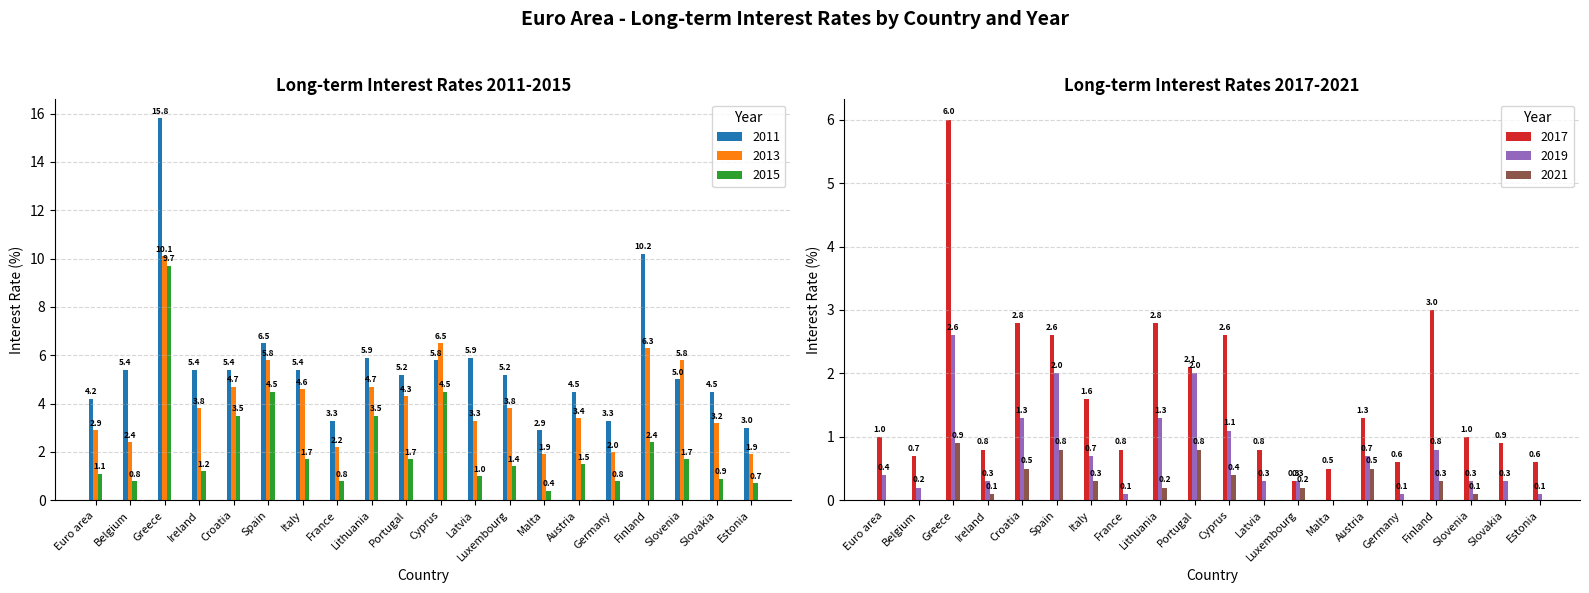

Where does the 2019 series first go above 0?

Euro area